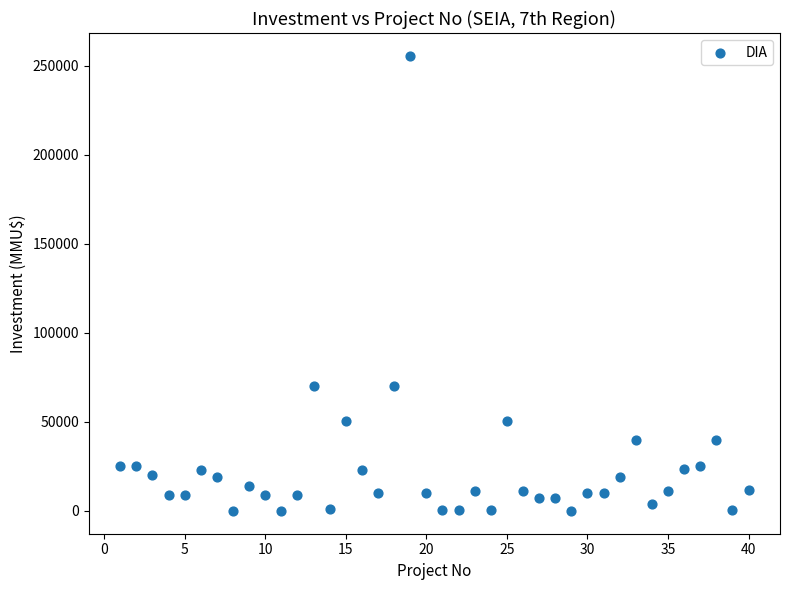

What is the range of X values (max minus min)?

39